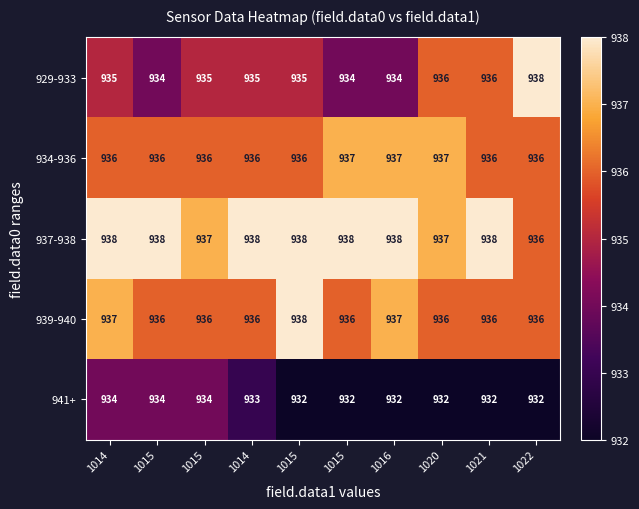

Rank the series at 1014 from highest to lowest value.

937-938, 939-940, 934-936, 929-933, 941+